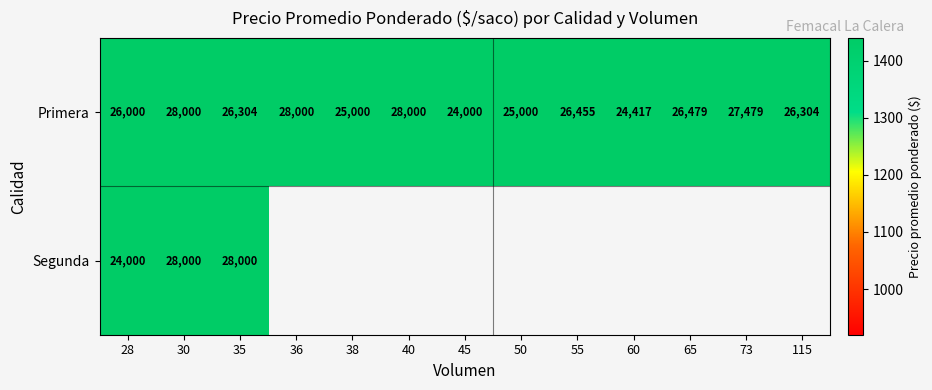

At which label does Primera reach its minimum?

45